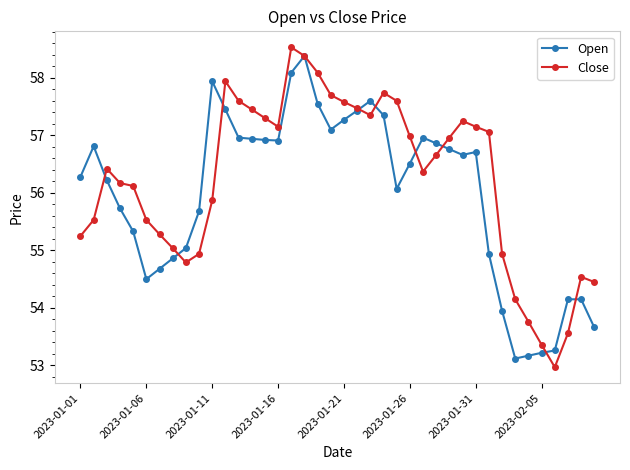

Which series has the widest spread of values?

Close